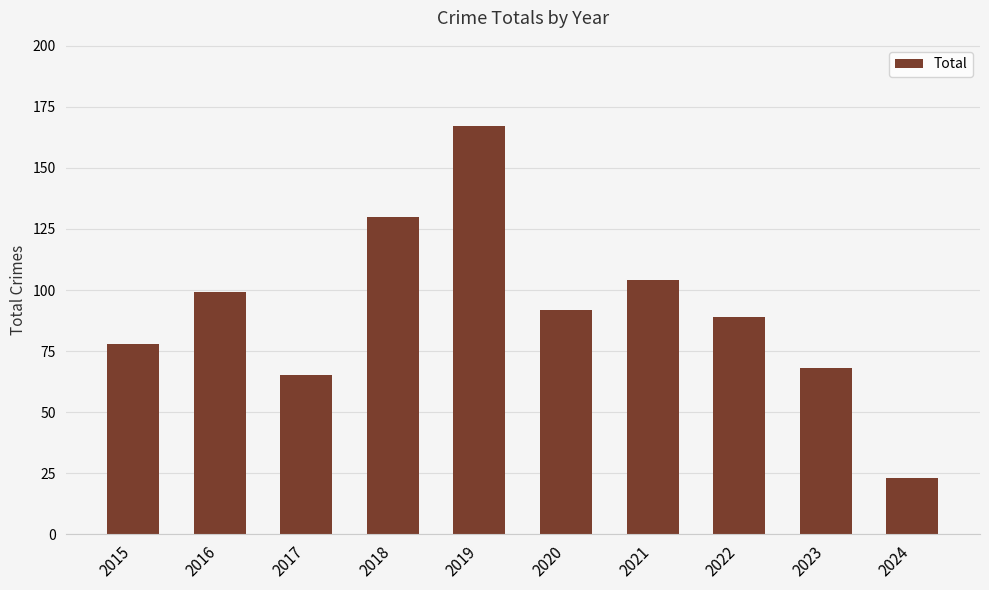

Where does the data first go above 92?

2016